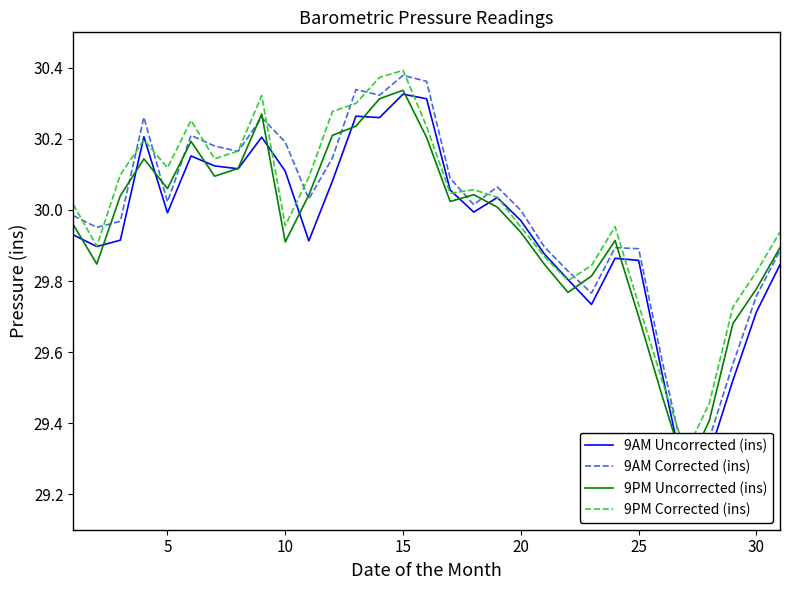

What is the sum of all 9PM Uncorrected (ins) values?

928.5